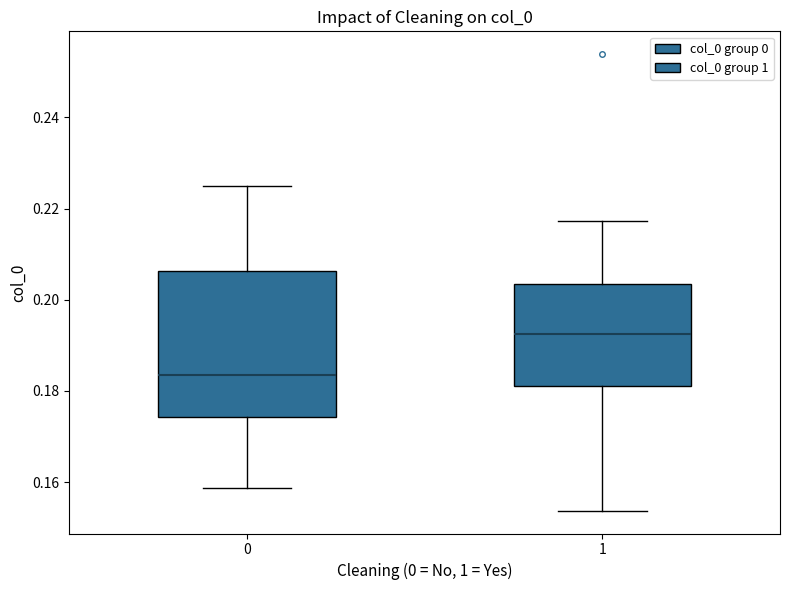

Reading left to right, read every box against the y-axis: the position of its median line, the range the box covers, and the ends of its whiskers. The values are not printed on the chart, so give them approximately, as read against the axis.

0: median 0.184, box 0.174 to 0.206, whiskers 0.158 to 0.224
1: median 0.192, box 0.182 to 0.204, whiskers 0.154 to 0.218